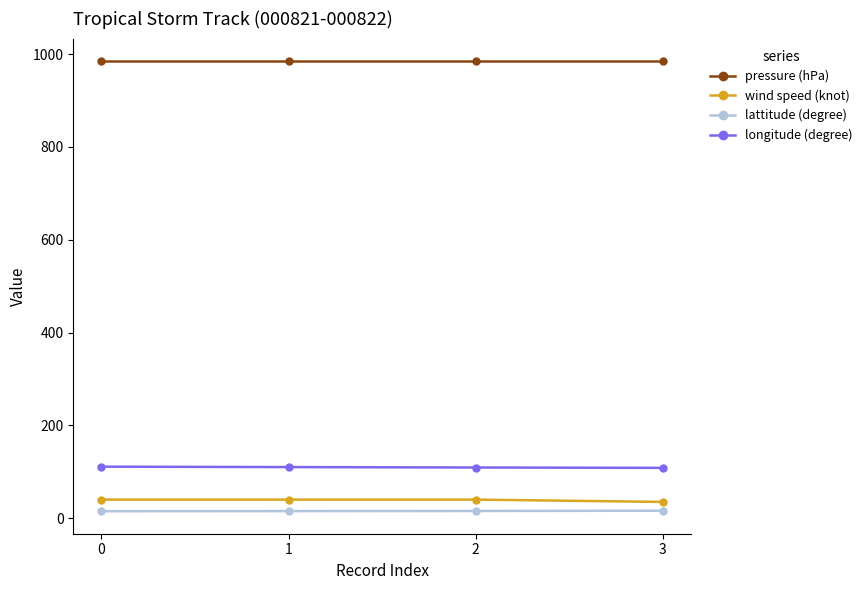

Which series has the largest total across all categories?

pressure (hPa)